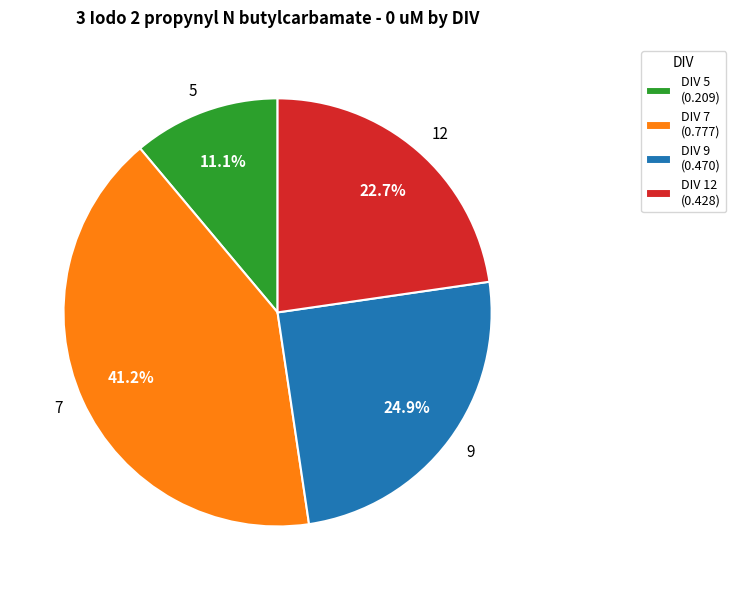

Is there any slice that represents more than half of the pie?

No